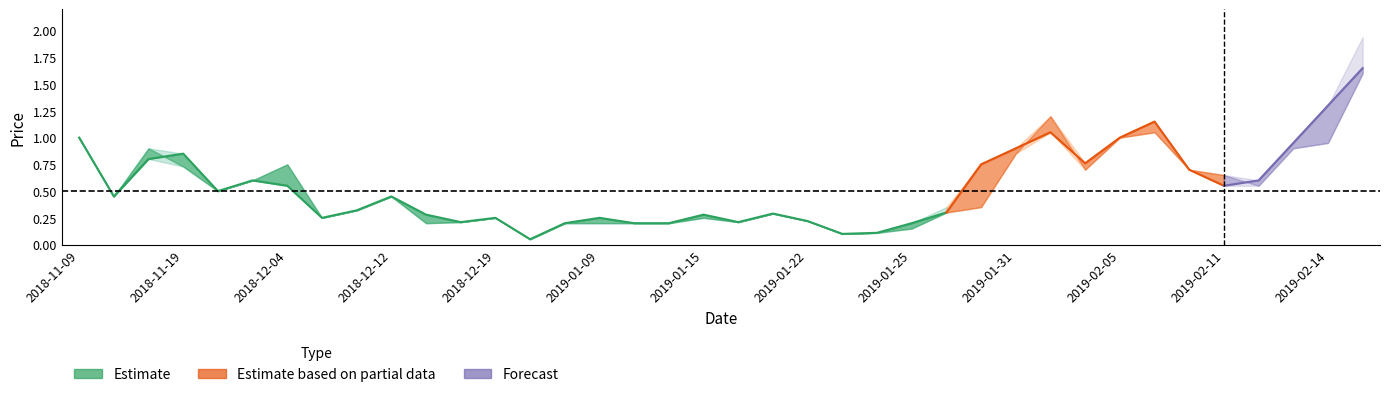

Which category has the lowest value across all series?

2018-12-28